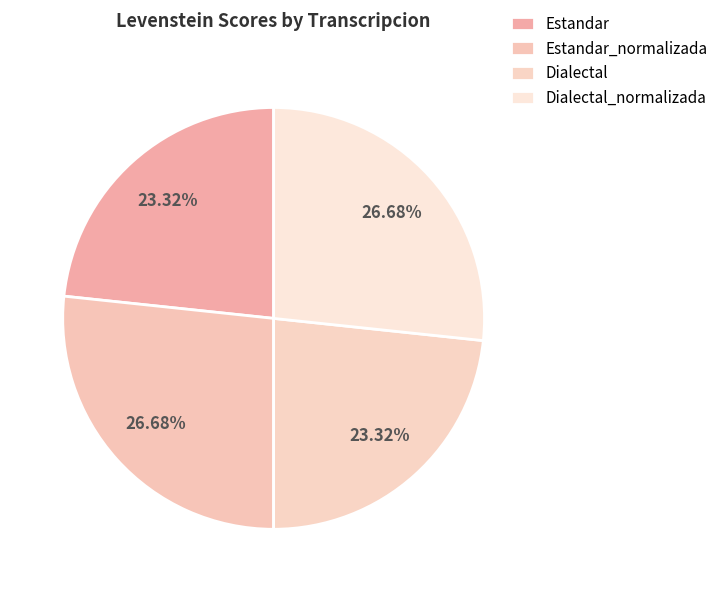

How many slices are in this pie chart?

4